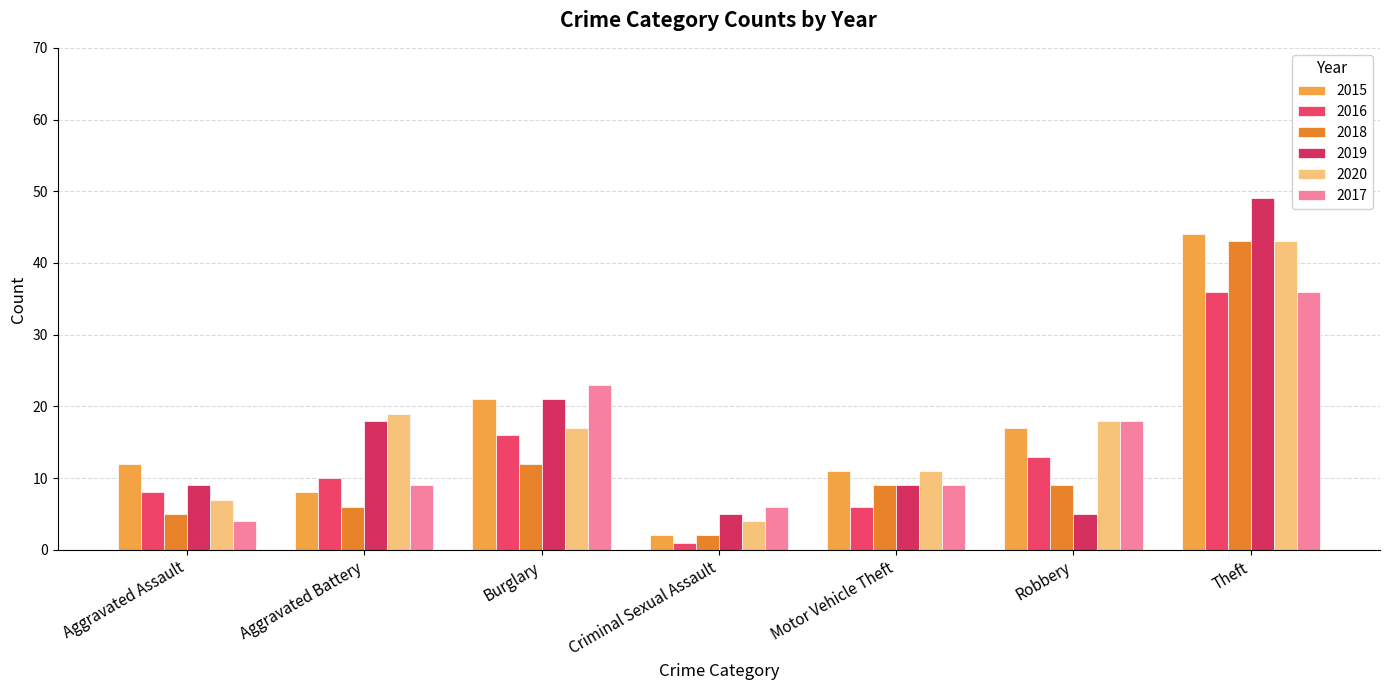

What is the lowest value of the 2020 series?

4